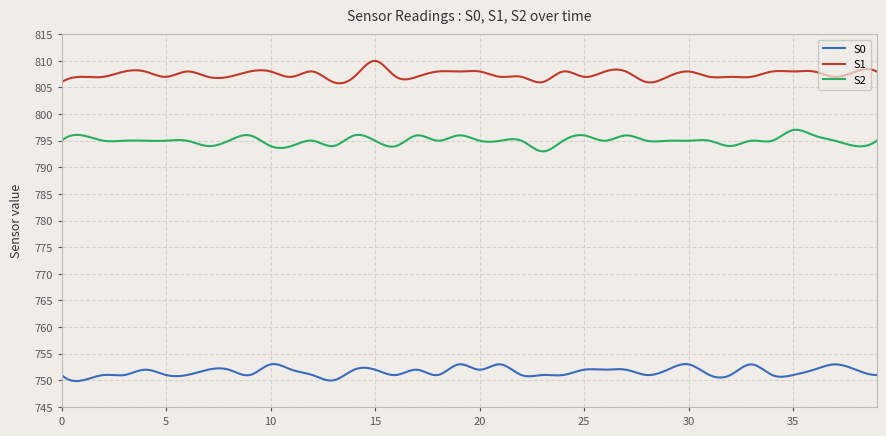

Rank the series by their average value, from highest to lowest.

S1, S2, S0